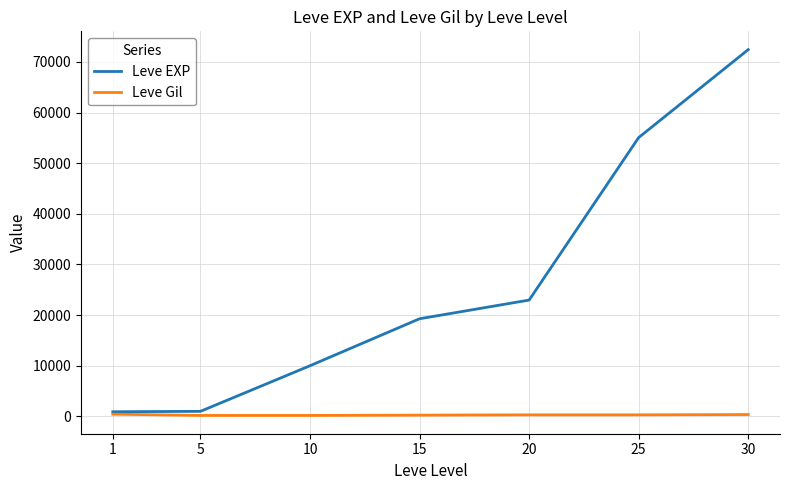

Between 1 and 15, which series saw the biggest shift?

Leve EXP